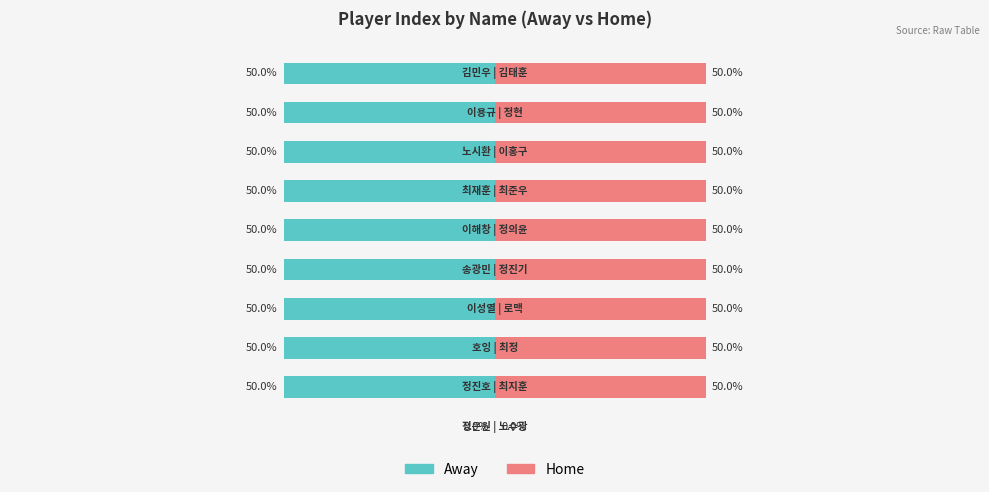

How many groups of bars are there?

10